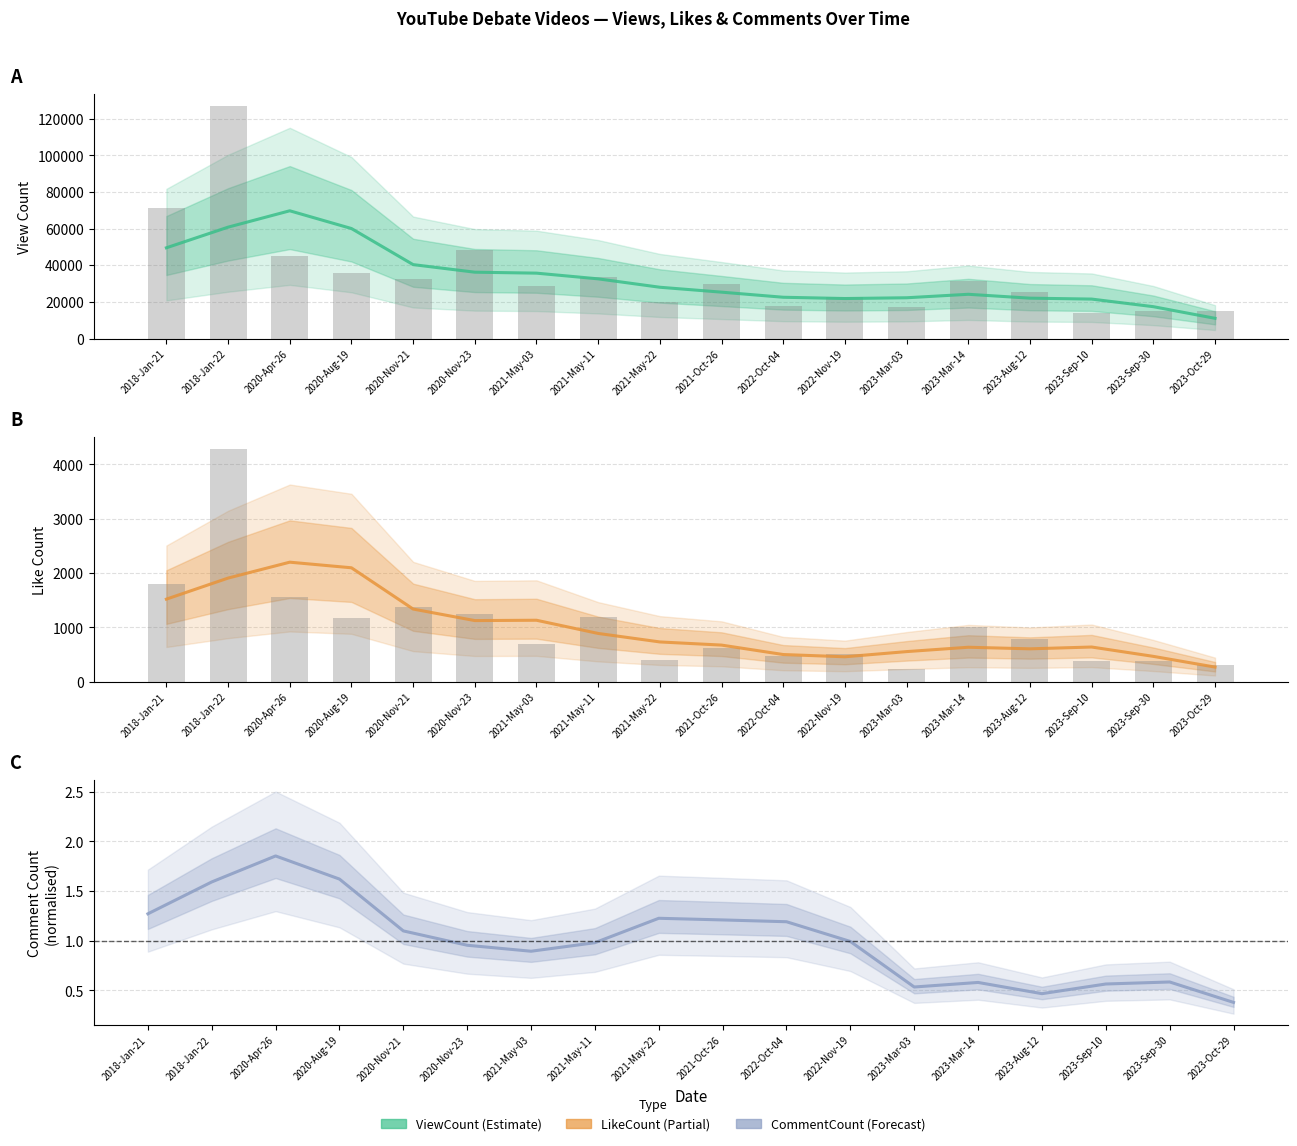

What is the difference between the second highest and second lowest values in the ViewCount (Estimate) series?

43407.8